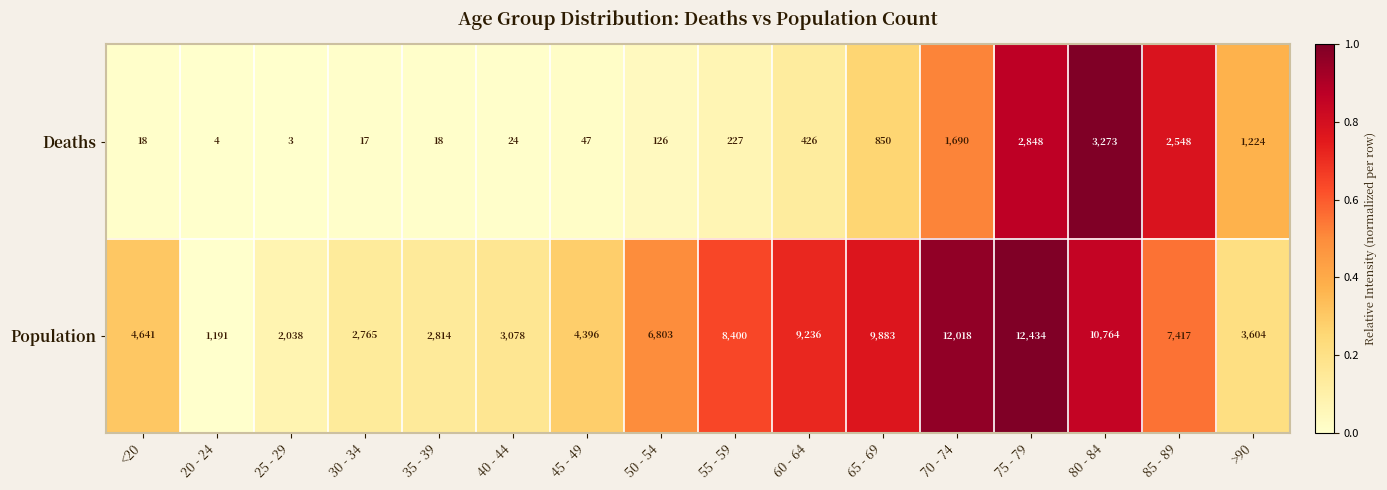

Rank the series by their maximum value, from lowest to highest.

Deaths, Population